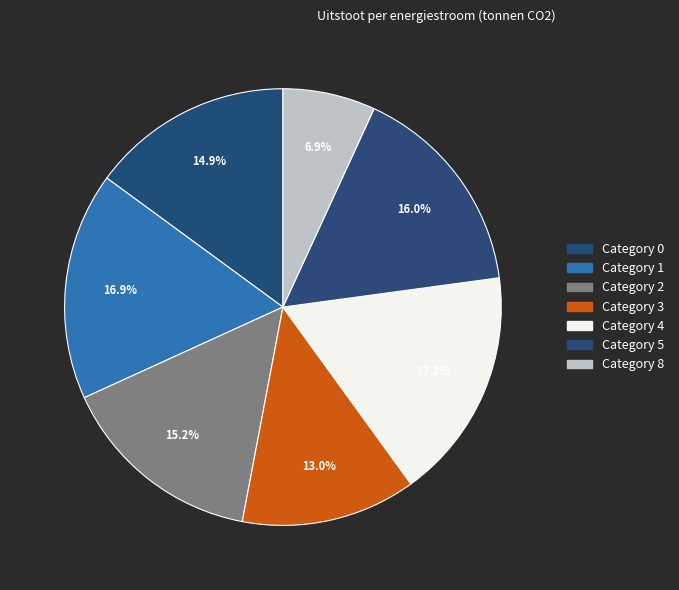

Count the number of slices in the pie.

7